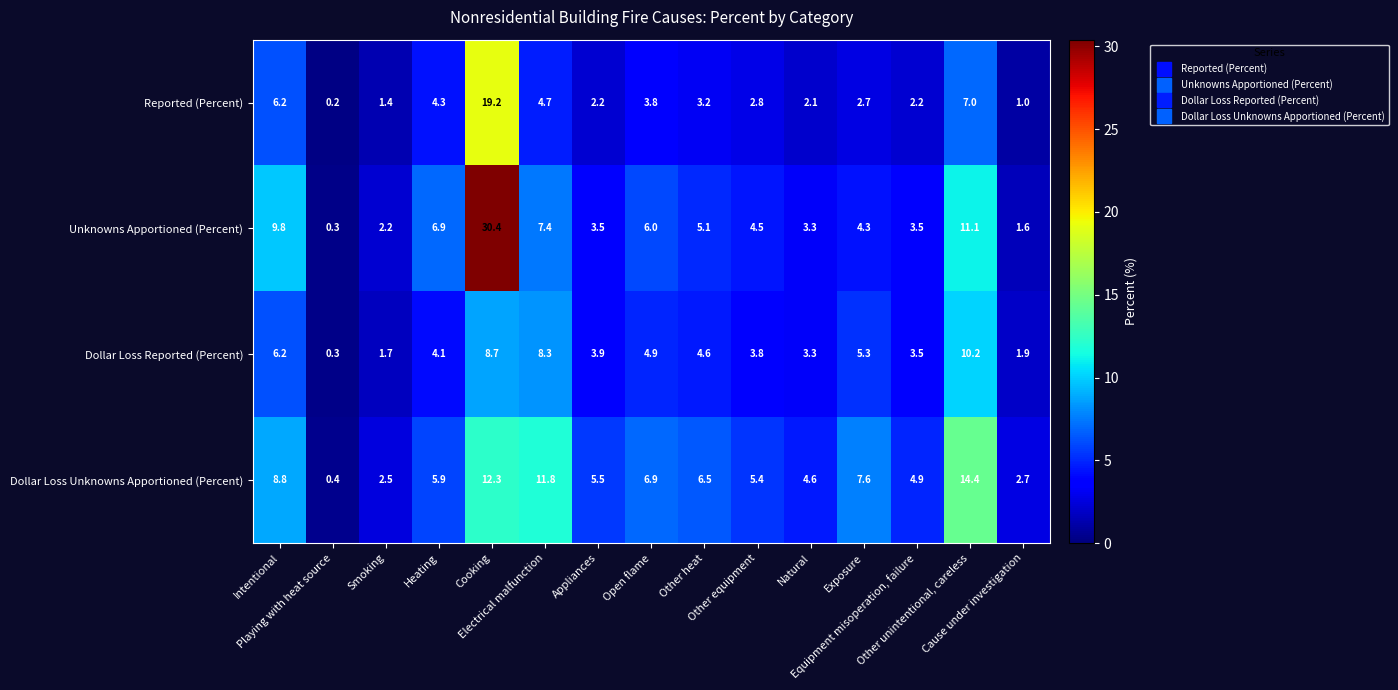

What is the average value of the Dollar Loss Unknowns Apportioned (Percent) series?

6.7